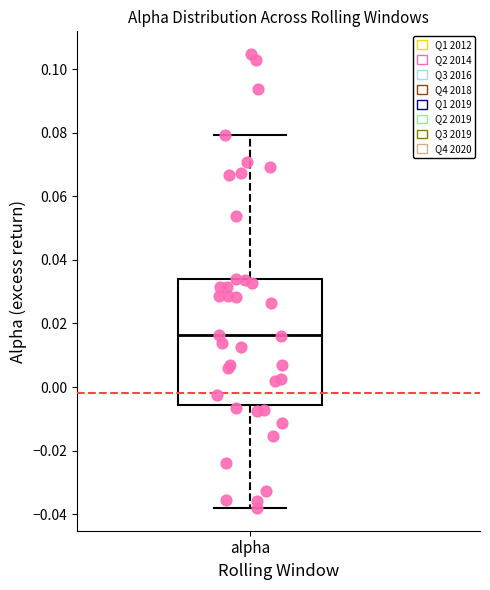

Where does the lower whisker of the box for alpha end on the y-axis? The values are not printed on the chart, so give them approximately, as read against the axis.

-0.038